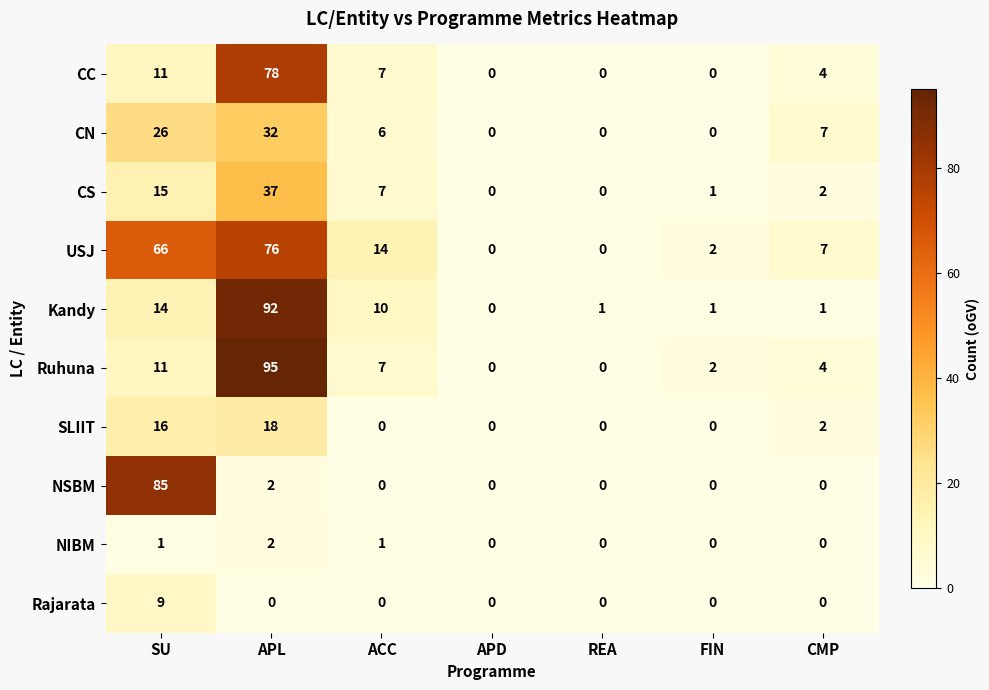

What is the sum of all Ruhuna values?

119